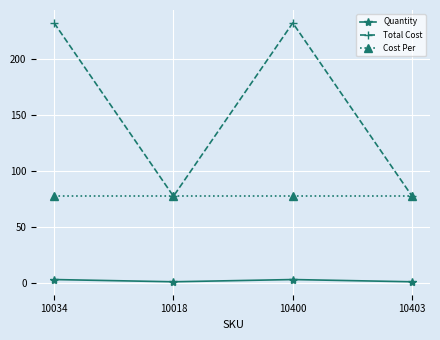

Reading right to left, list all the values displayed in this chart.

Quantity: 10403=1.0	10400=3.0	10018=1.0	10034=3.0
Total Cost: 10403=77.5	10400=232.5	10018=77.5	10034=232.5
Cost Per: 10403=77.5	10400=77.5	10018=77.5	10034=77.5